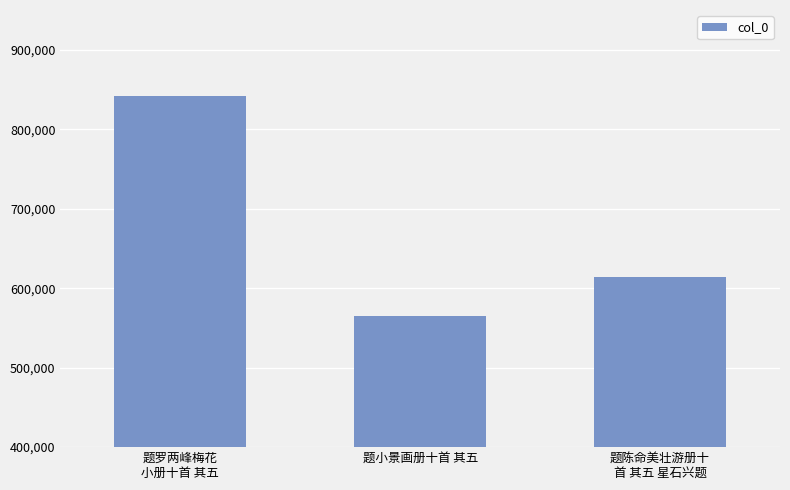

What is the label of the 1st bar from the left?

题罗两峰梅花
小册十首 其五